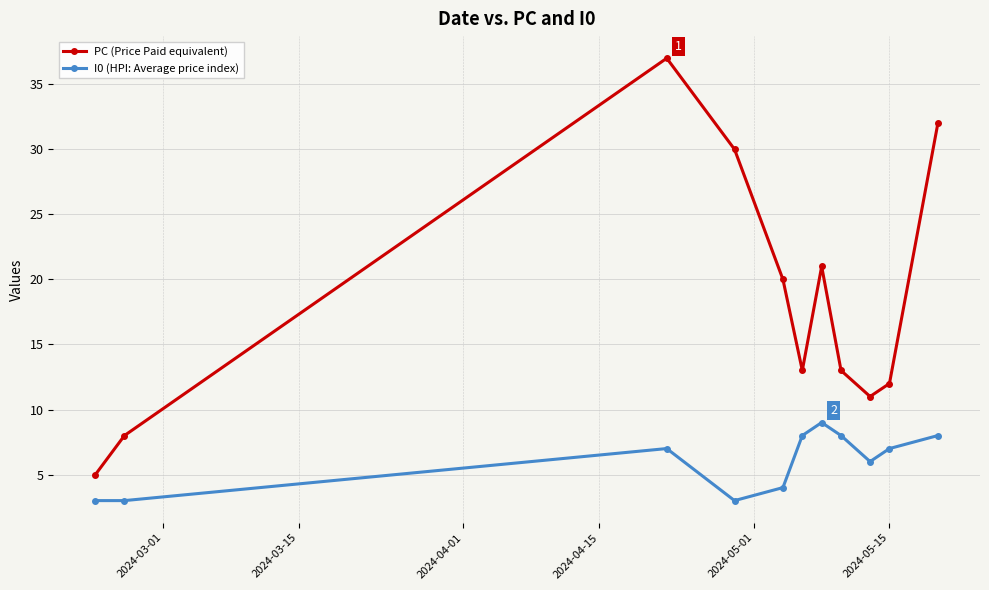

True or false: I0 (HPI: Average price index) has more than 0 interior local peaks.

True